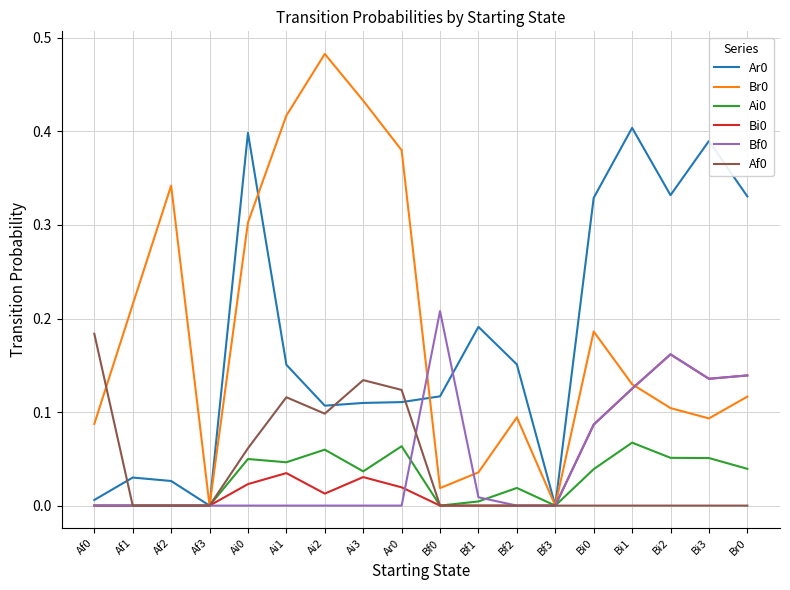

True or false: Bf0 has more than 0 interior local peaks.

True